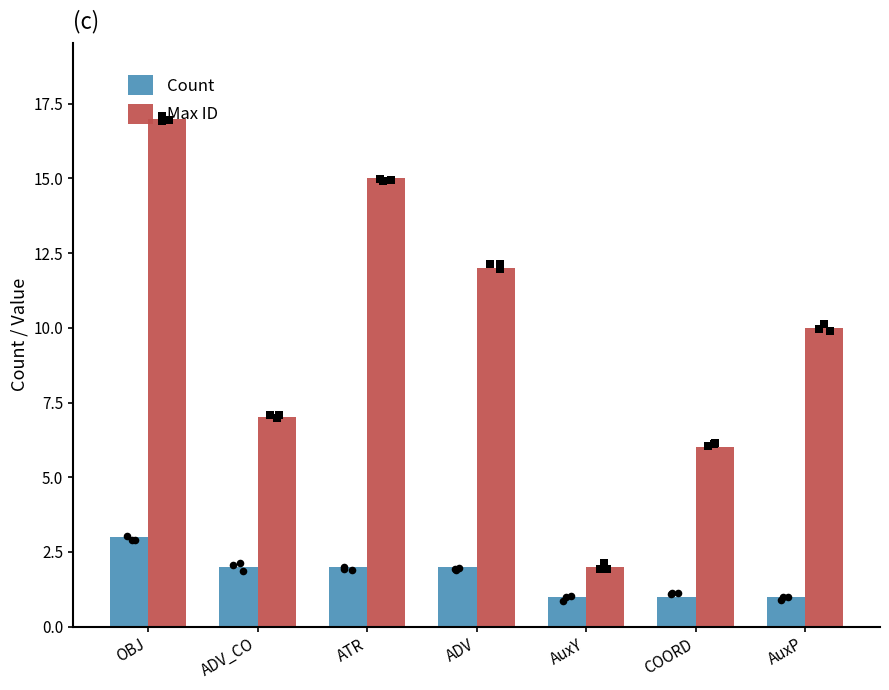

What is the total value across all series at AuxP?

11